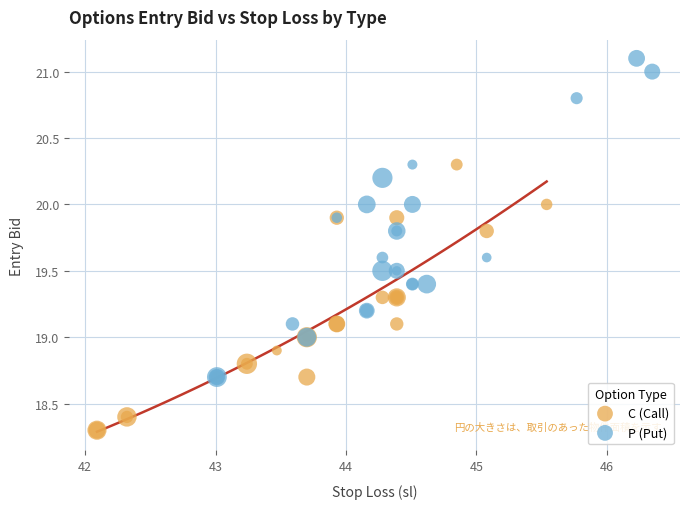

Which series contains the lowest Y value?

C (Call)